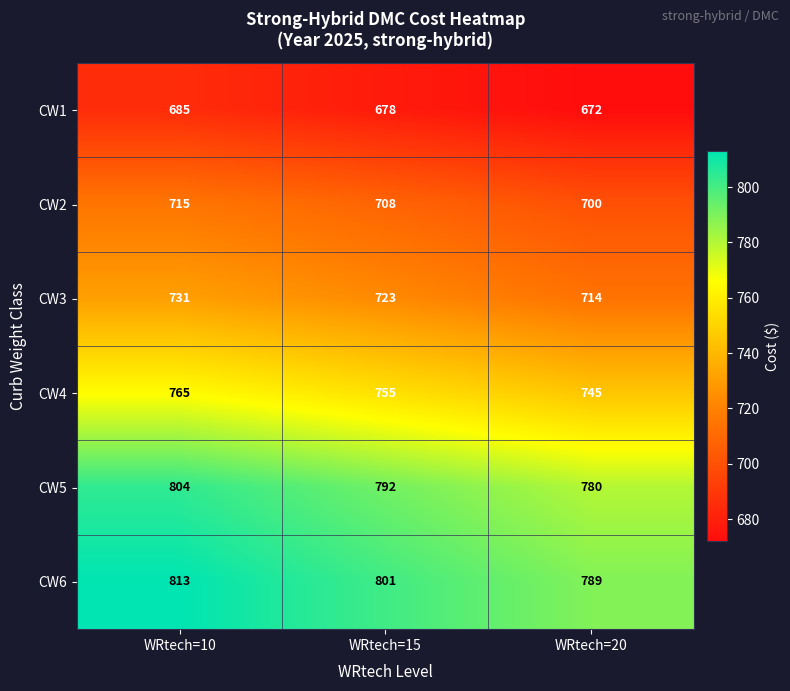

Reading left to right, extract all data points from this chart.

CW1: 685	678	672
CW2: 715	708	700
CW3: 731	723	714
CW4: 765	755	745
CW5: 804	792	780
CW6: 813	801	789